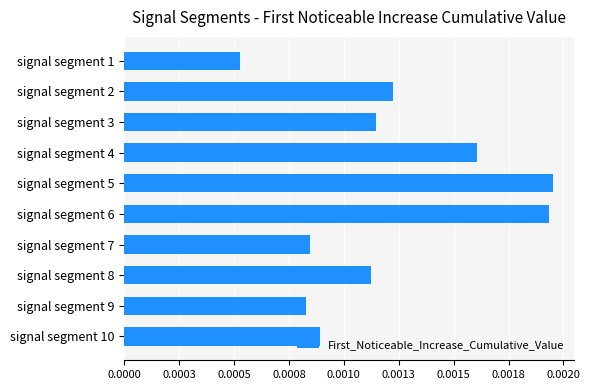

Does the chart contain any negative values?

No